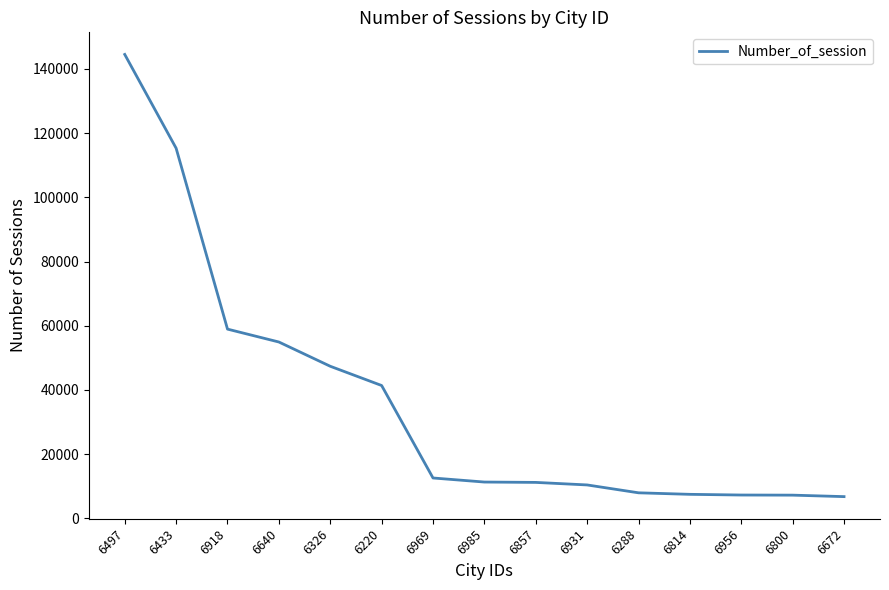

Approximately how many times larger is the value at 6918 compared to 6931?

5.7